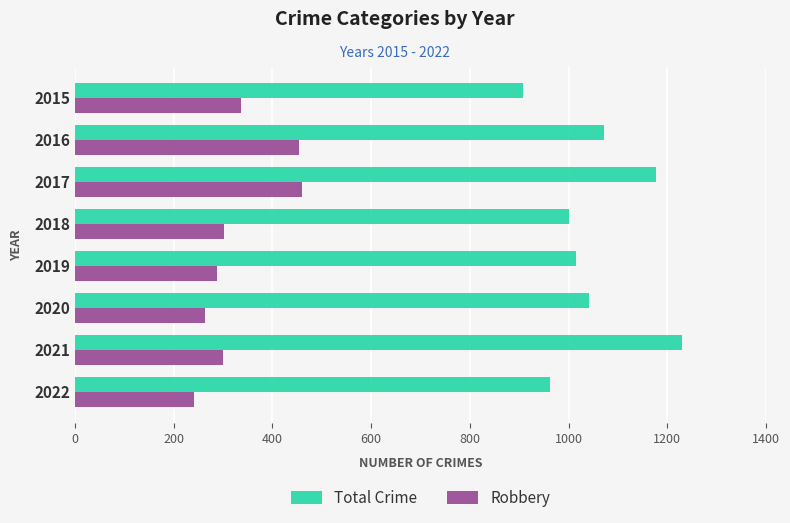

What is the difference between the maximum and minimum values in the Total Crime series?

322